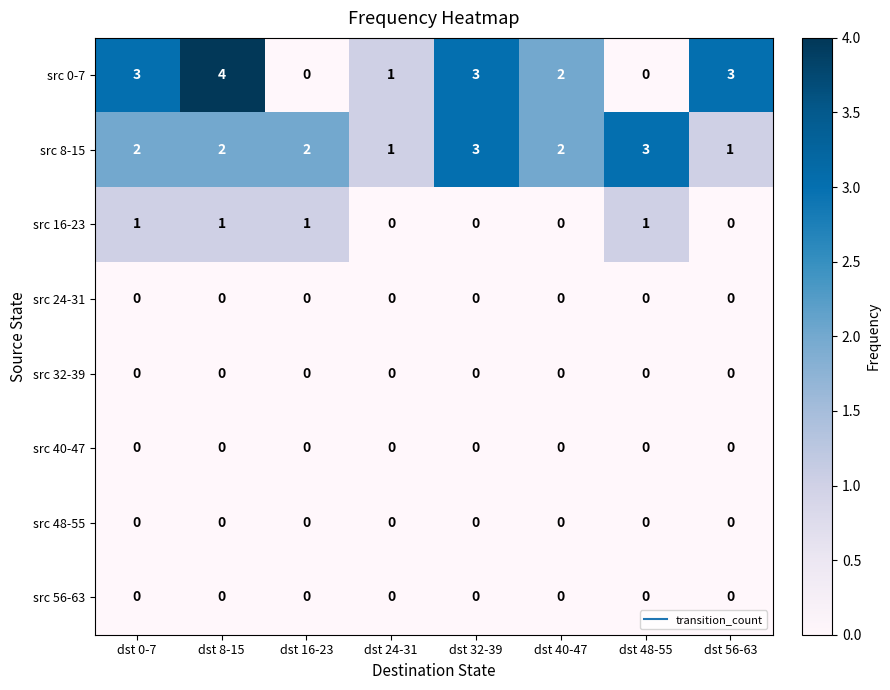

What is the maximum value shown in the chart?

4